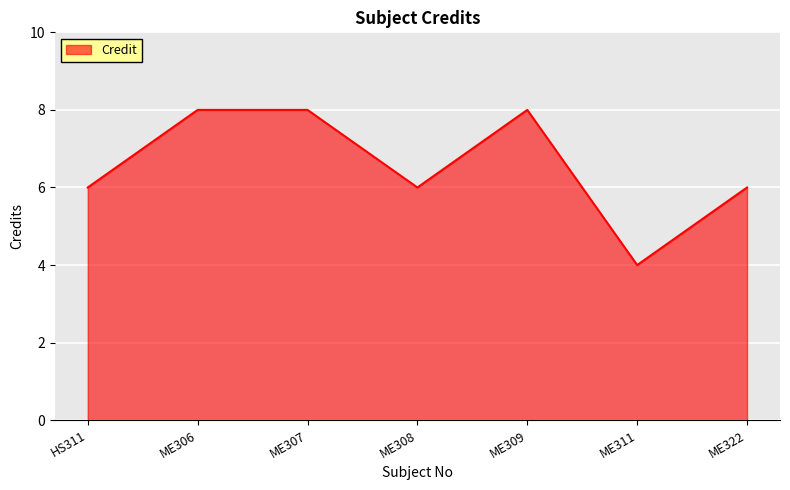

How many interior local valleys (lower than both neighbors) does the data have?

2